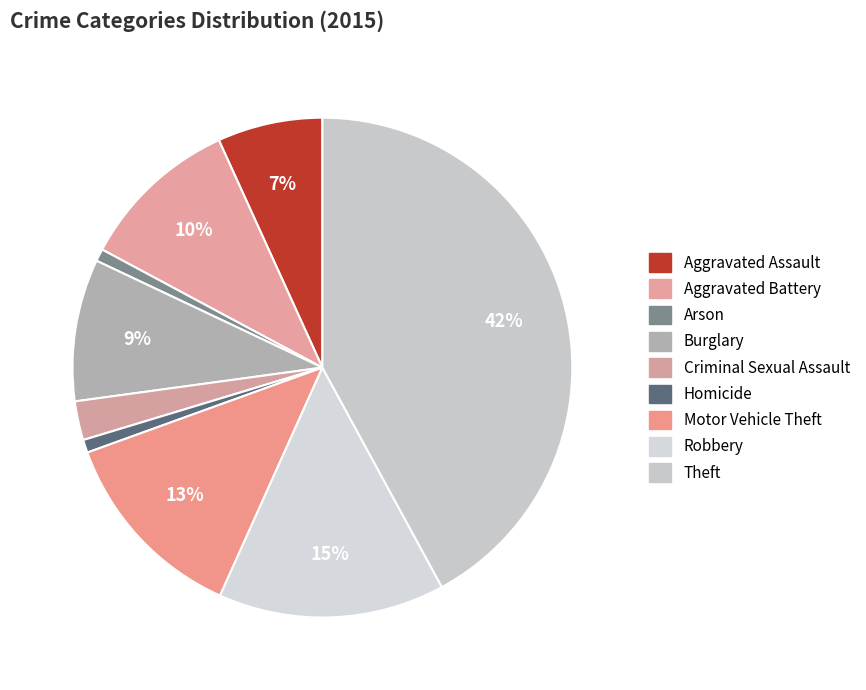

To the nearest percent, what is the difference between the Criminal Sexual Assault and Arson slice percentages?

2%